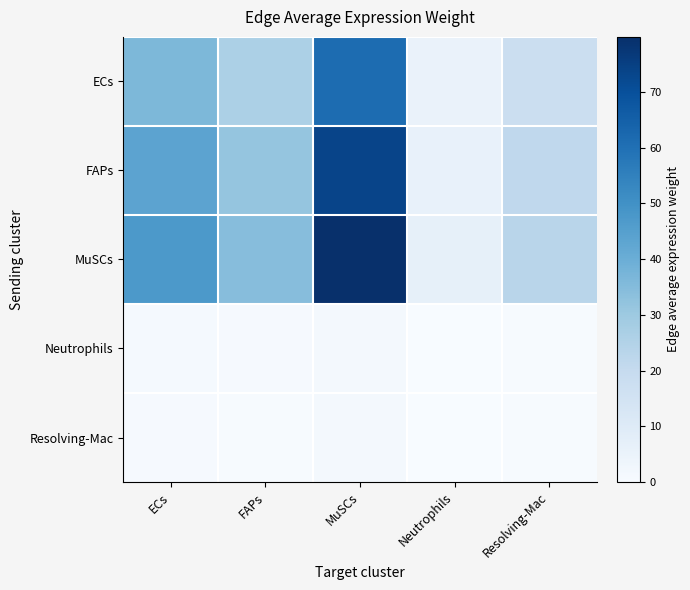

What is the spread (max minus min) of values at ECs?

46.6